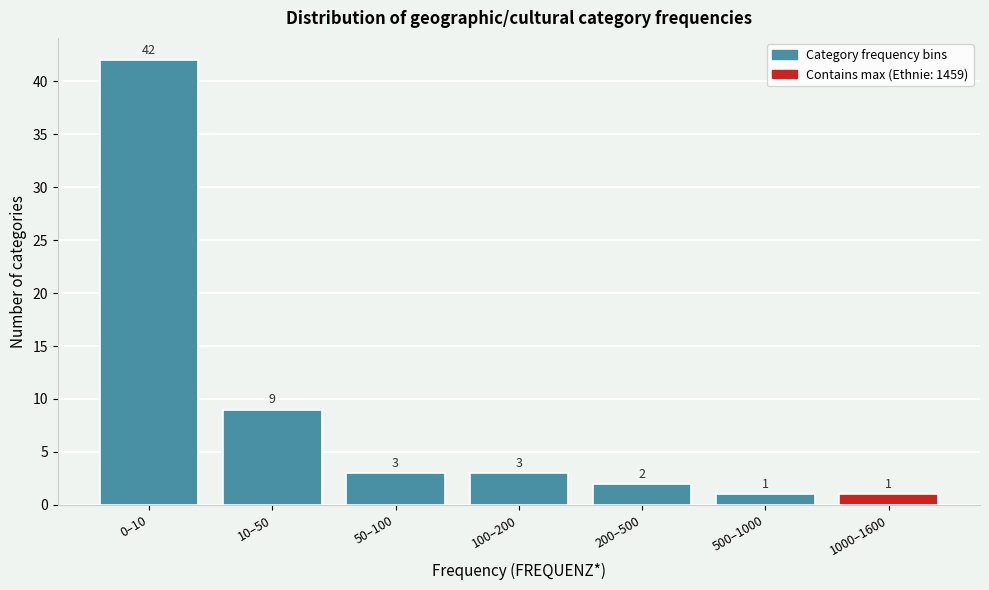

Reading left to right, extract all data points from this chart.

42	9	3	3	2	1	1